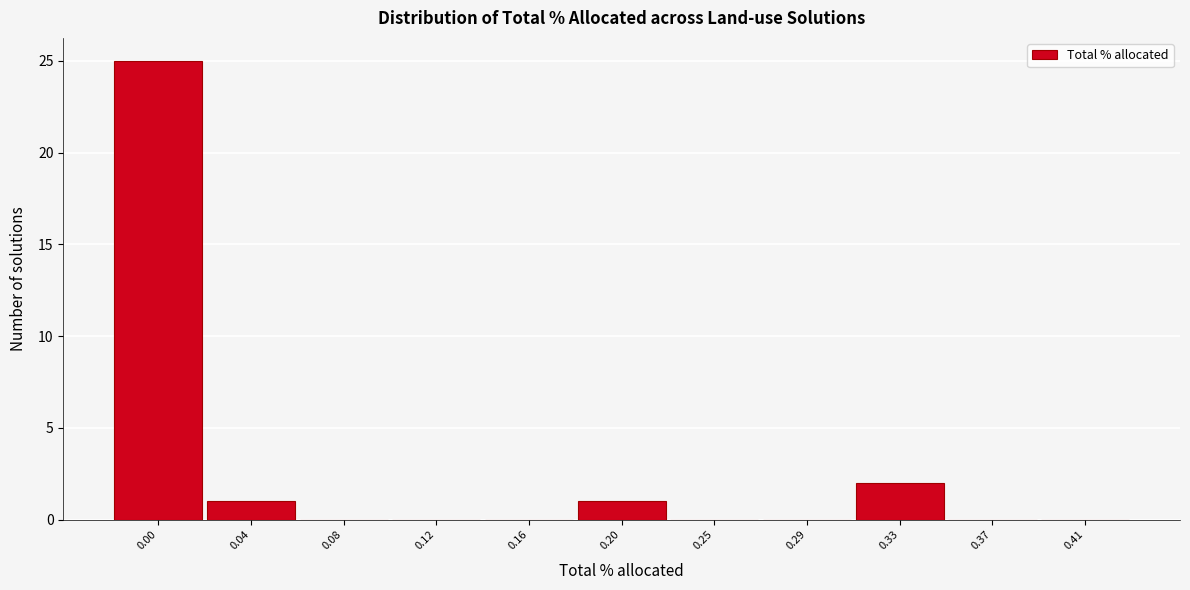

What is the change in value from 0.00 to 0.12?

-25